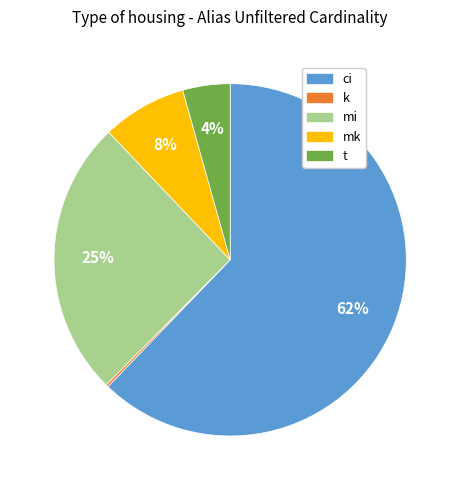

What percentage is the mi slice, to the nearest percent?

25%